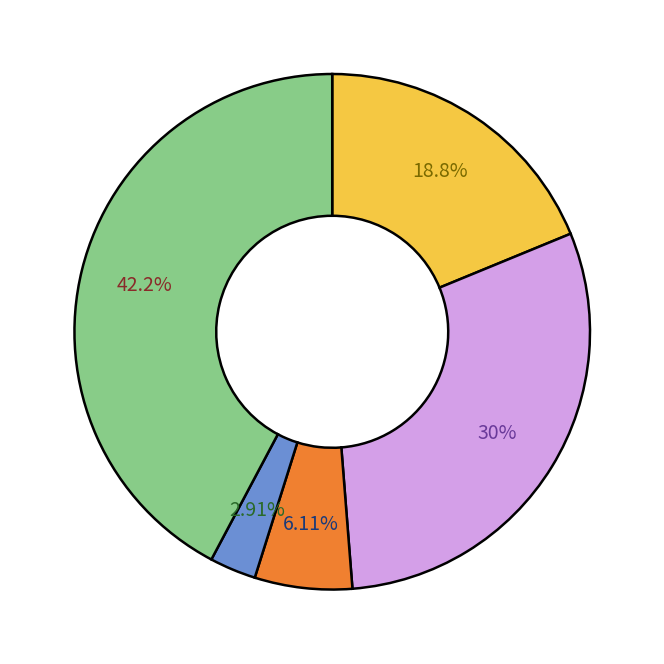

Does any single category account for the majority?

No